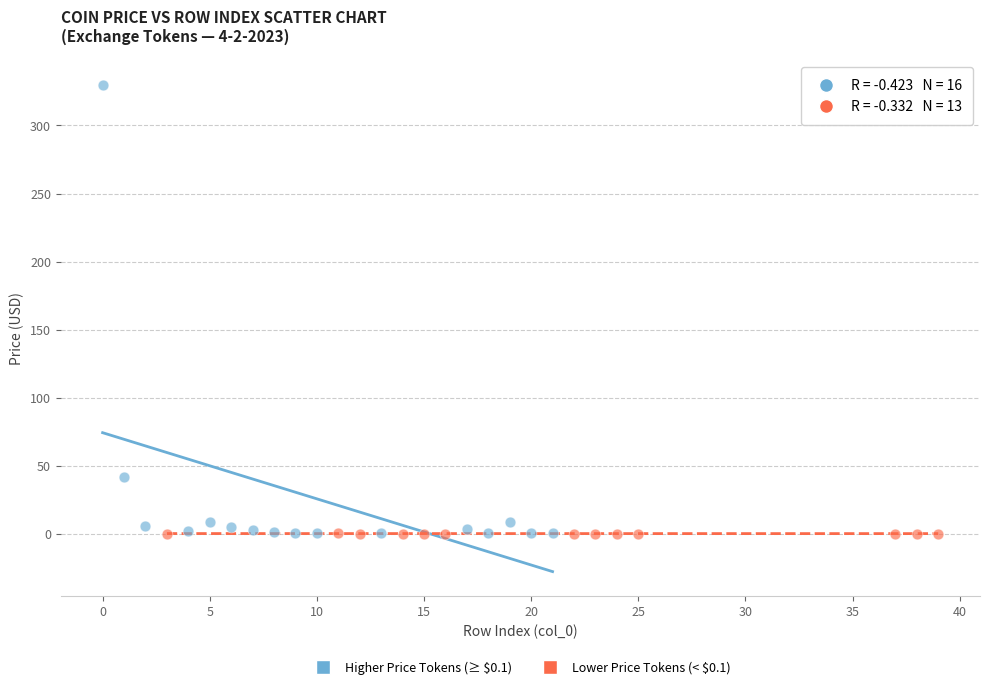

Which series has the largest Y range (max minus min)?

Higher Price Tokens (≥ $0.1)